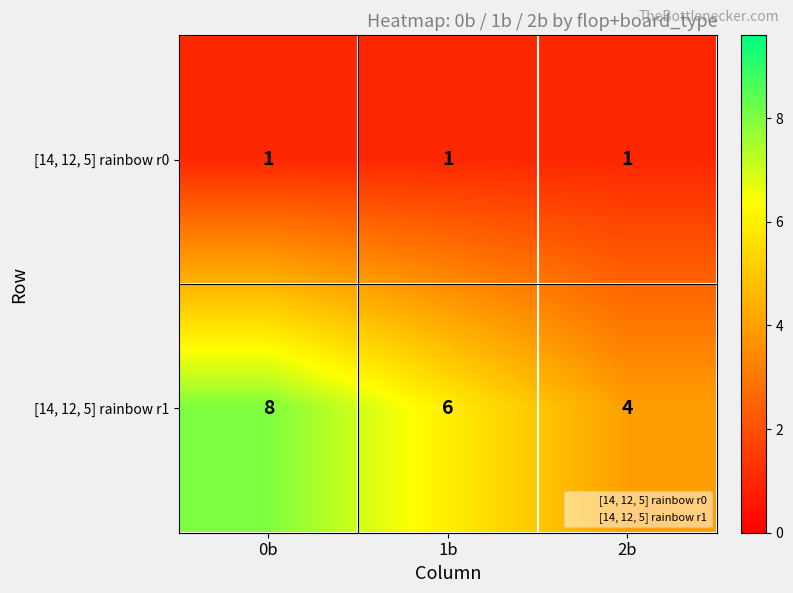

The [14, 12, 5] rainbow r0 series shows 0 at 1b. True or false?

False